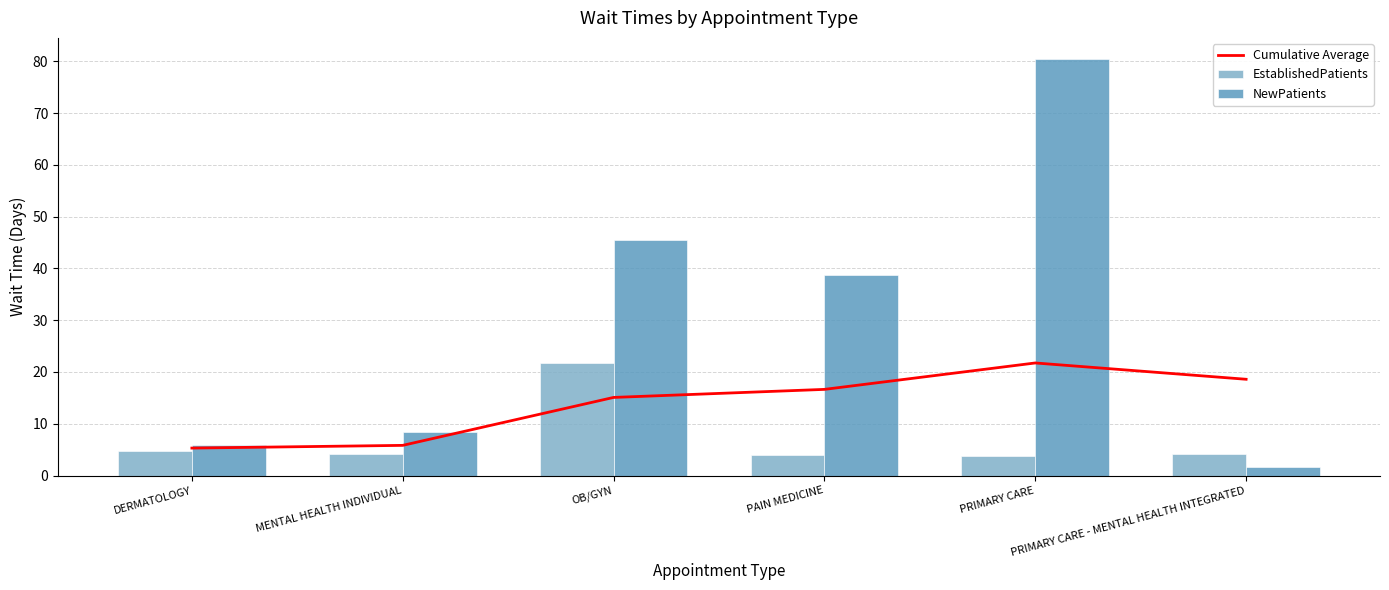

Reading right to left, extract all data points from this chart.

Cumulative Average: PRIMARY CARE - MENTAL HEALTH INTEGRATED=18.6	PRIMARY CARE=21.7	PAIN MEDICINE=16.6	OB/GYN=15.1	MENTAL HEALTH INDIVIDUAL=5.8	DERMATOLOGY=5.3
EstablishedPatients: PRIMARY CARE - MENTAL HEALTH INTEGRATED=4.1	PRIMARY CARE=3.8	PAIN MEDICINE=3.9	OB/GYN=21.7	MENTAL HEALTH INDIVIDUAL=4.2	DERMATOLOGY=4.7
NewPatients: PRIMARY CARE - MENTAL HEALTH INTEGRATED=1.6	PRIMARY CARE=80.5	PAIN MEDICINE=38.7	OB/GYN=45.5	MENTAL HEALTH INDIVIDUAL=8.5	DERMATOLOGY=5.9